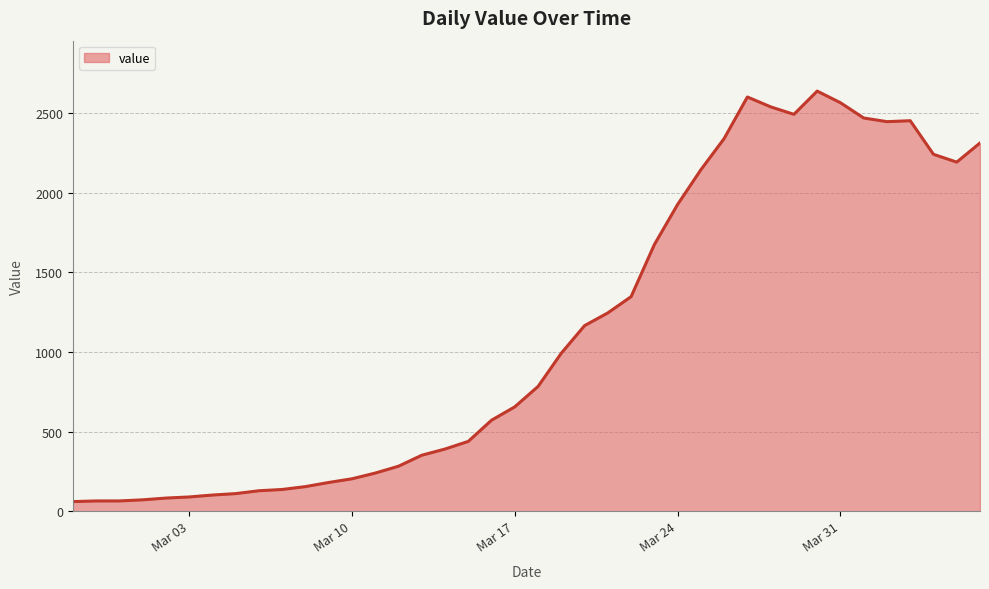

Does the chart display data point markers on the line(s)?

No